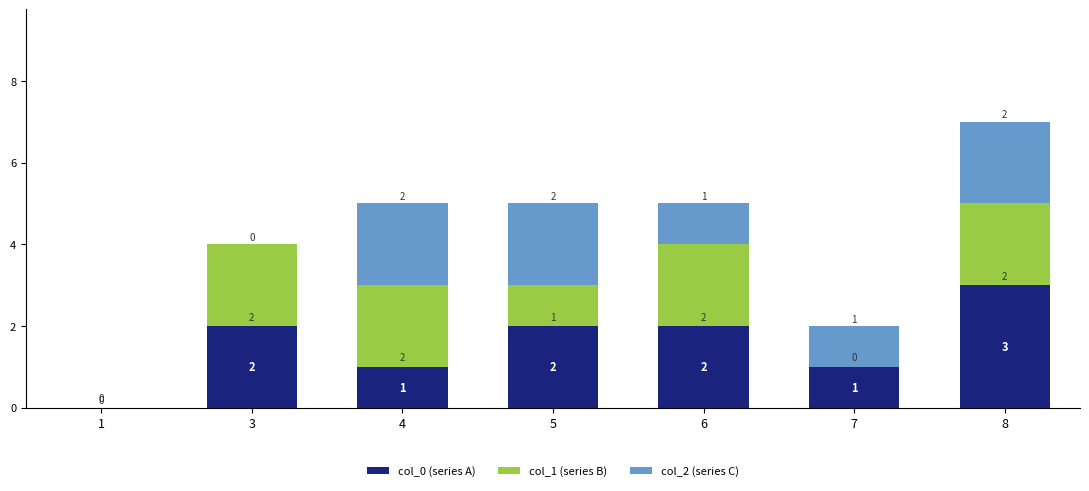

At which label does col_0 (series A) reach its peak?

8